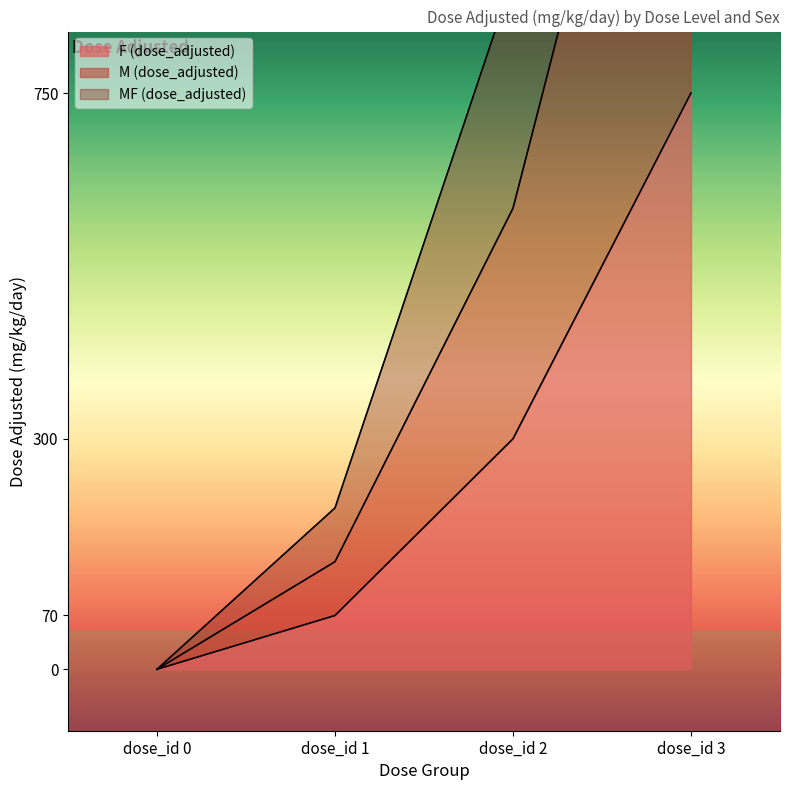

Rank the categories by MF (dose_adjusted) value from highest to lowest.

dose_id 3, dose_id 2, dose_id 1, dose_id 0